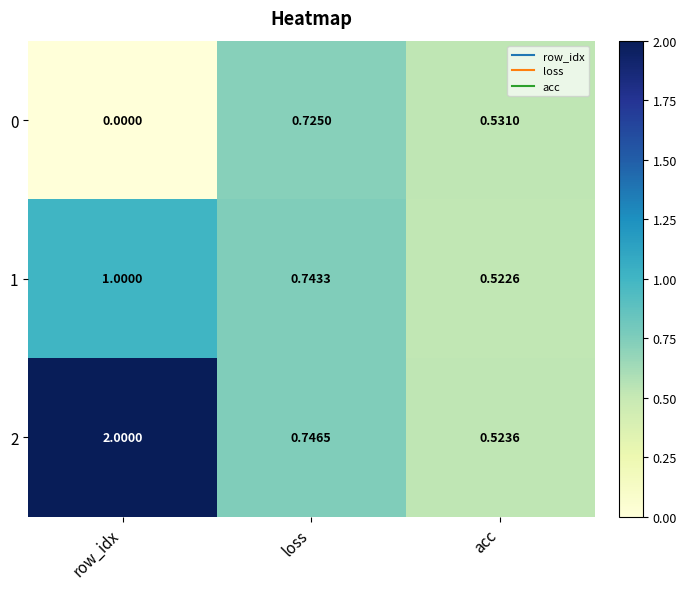

Rank the categories by 1 value from lowest to highest.

acc, loss, row_idx